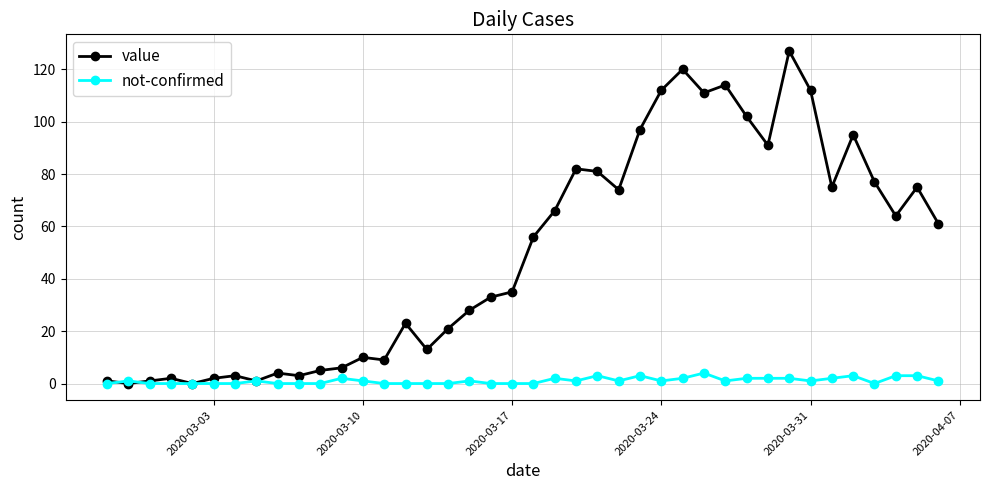

What is the maximum value shown in the chart?

127